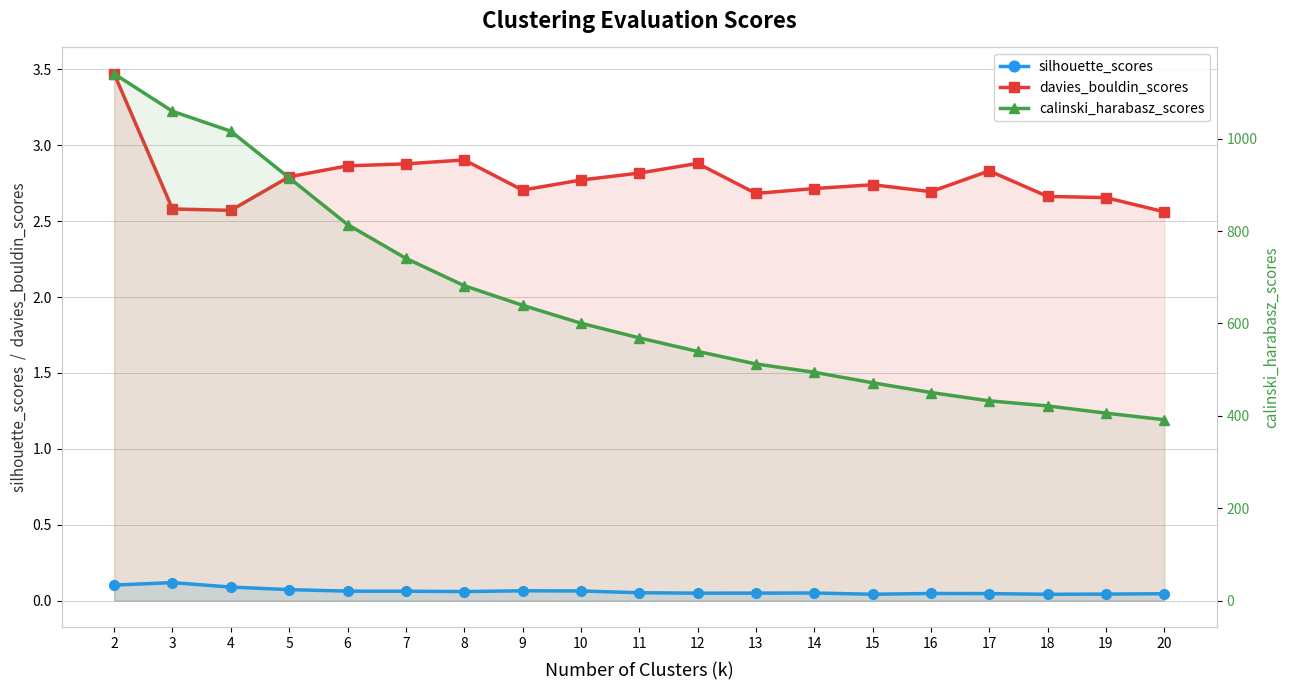

What are all the series names shown in the legend?

silhouette_scores, davies_bouldin_scores, calinski_harabasz_scores